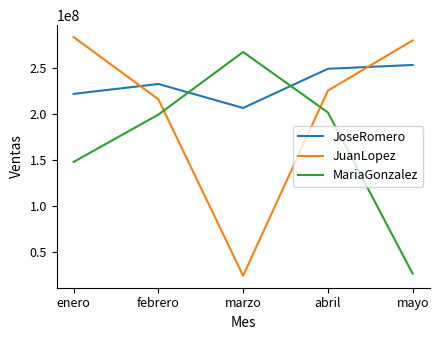

Is the value of MariaGonzalez at abril greater than the value of JuanLopez at mayo?

No